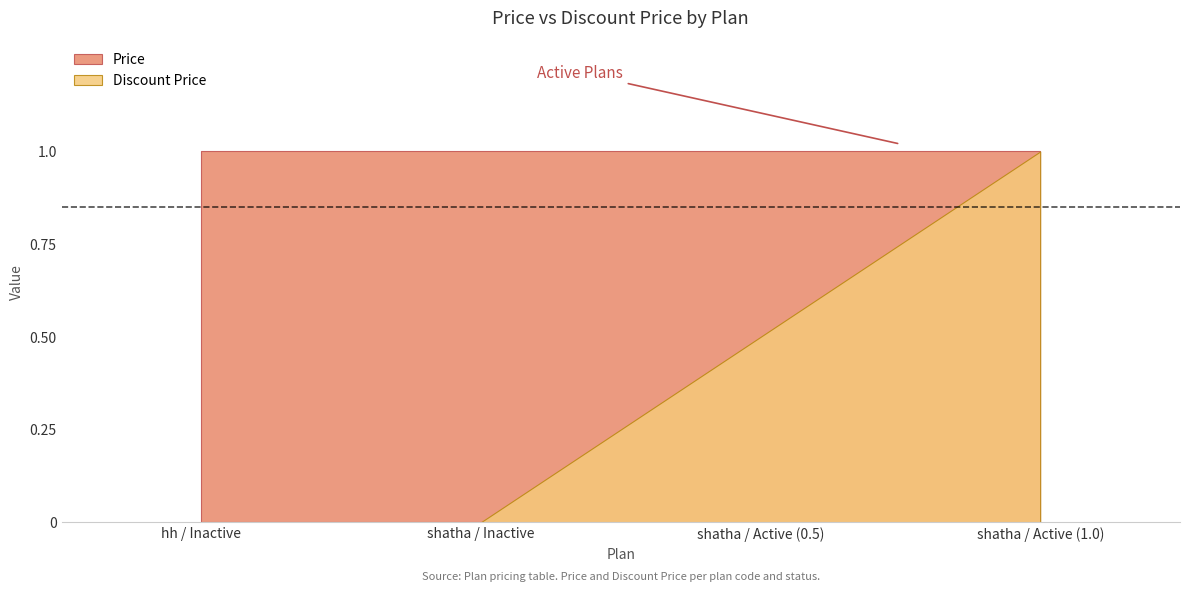

How many values in Discount Price are above zero?

2